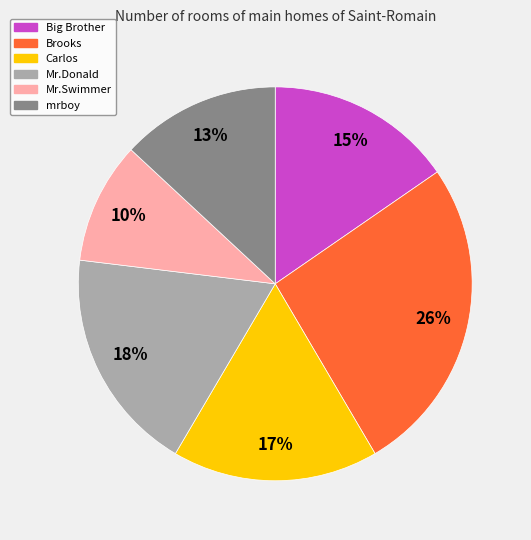

What is the smallest slice in the pie chart?

Mr.Swimmer